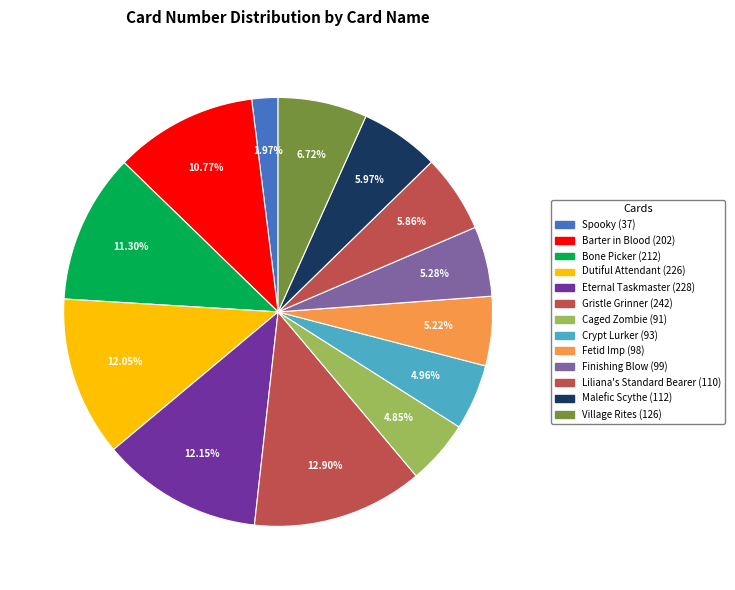

Between Eternal Taskmaster (228) and Dutiful Attendant (226), which is larger?

Eternal Taskmaster (228)